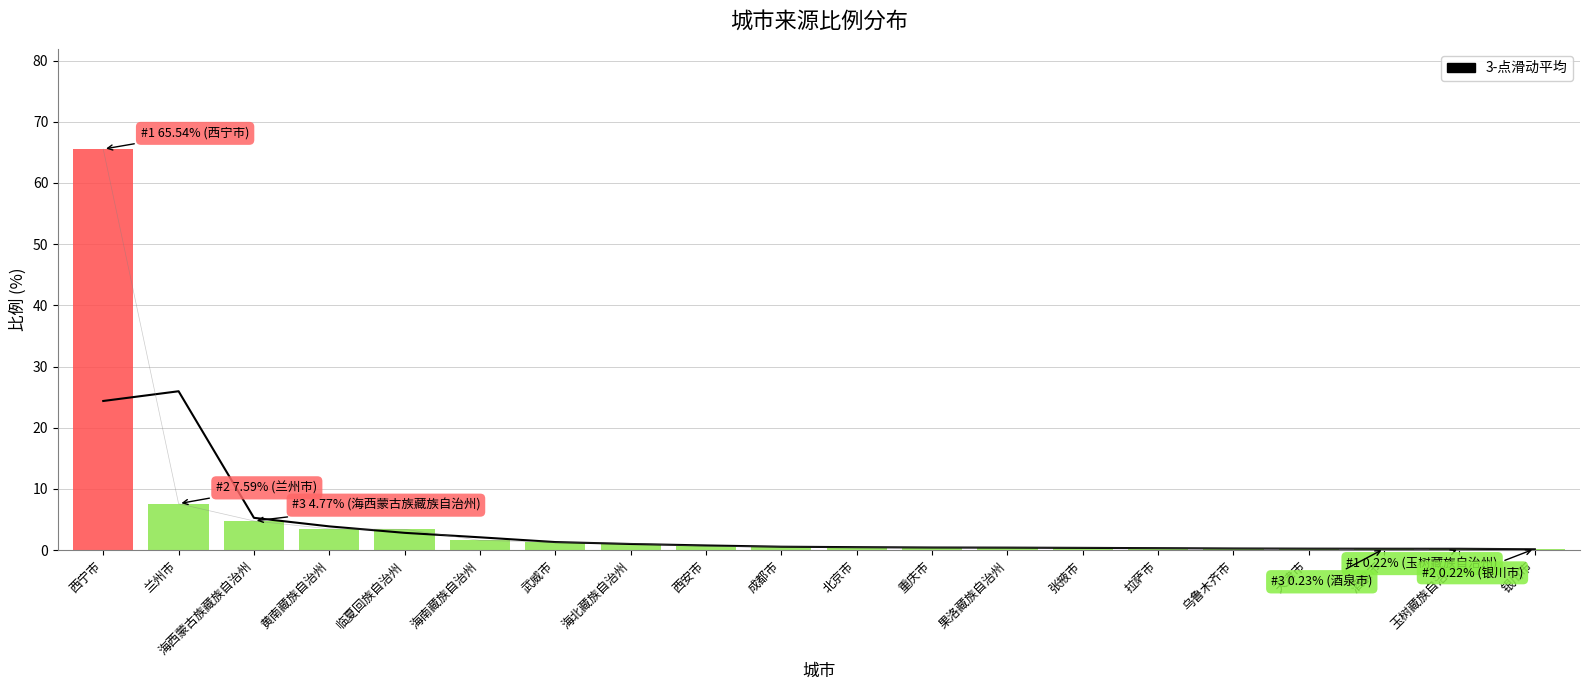

The chart shows a value of 0.7 at 北京市. True or false?

False